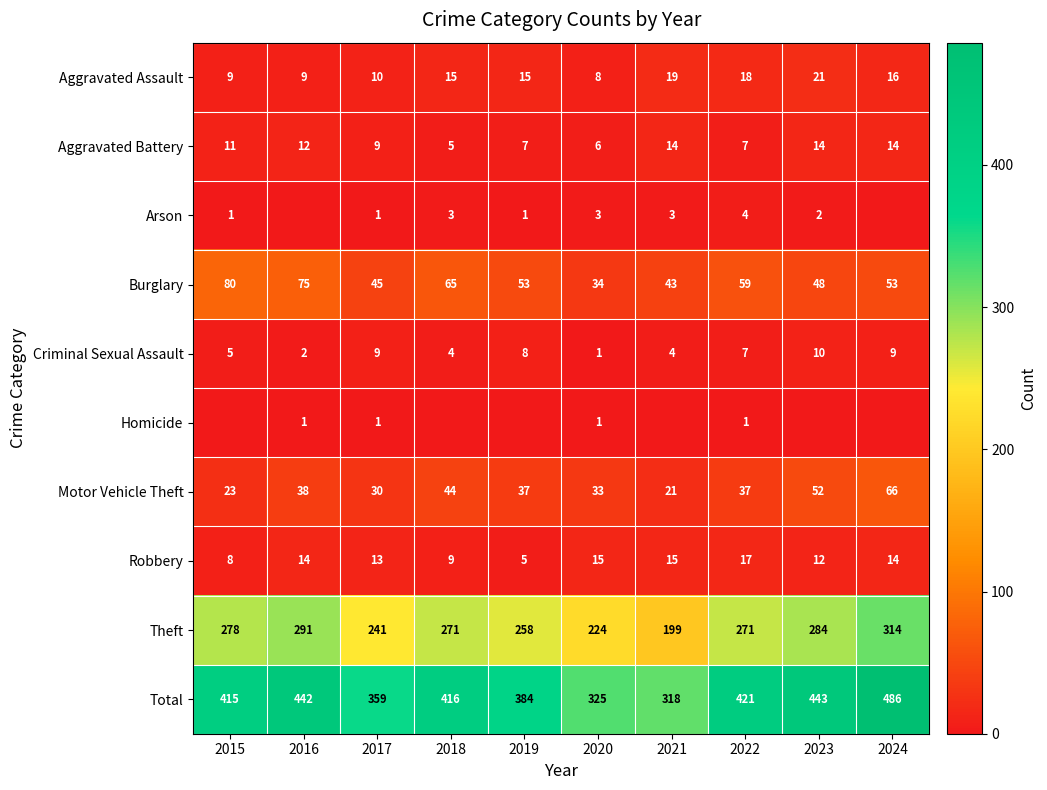

What is the difference between the second highest and second lowest values in the Criminal Sexual Assault series?

7